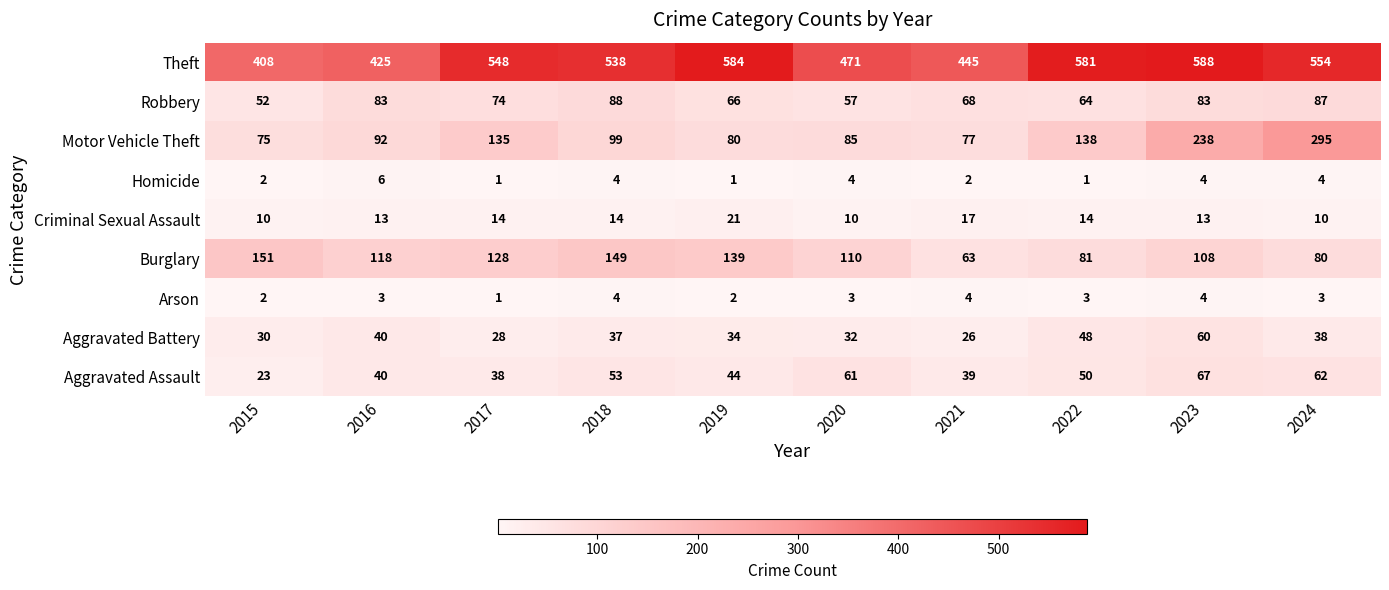

What is the total value across all series at 2020?

833